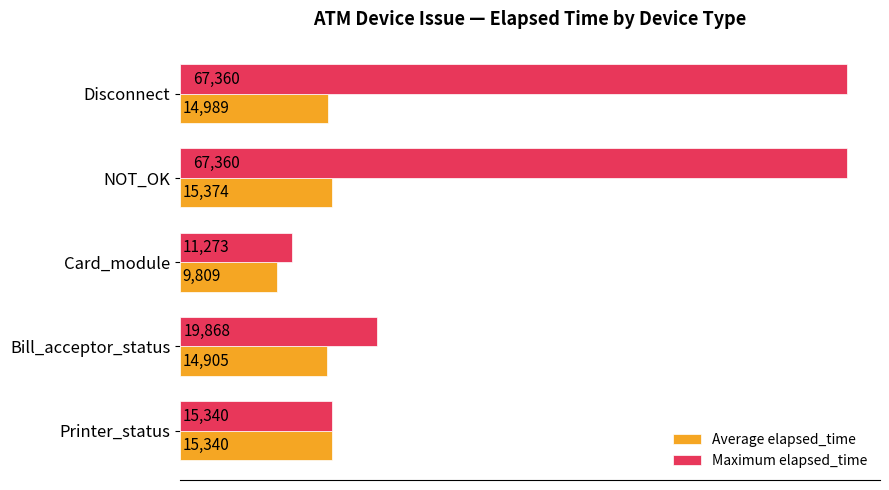

Which series has the largest range (max minus min)?

Maximum elapsed_time